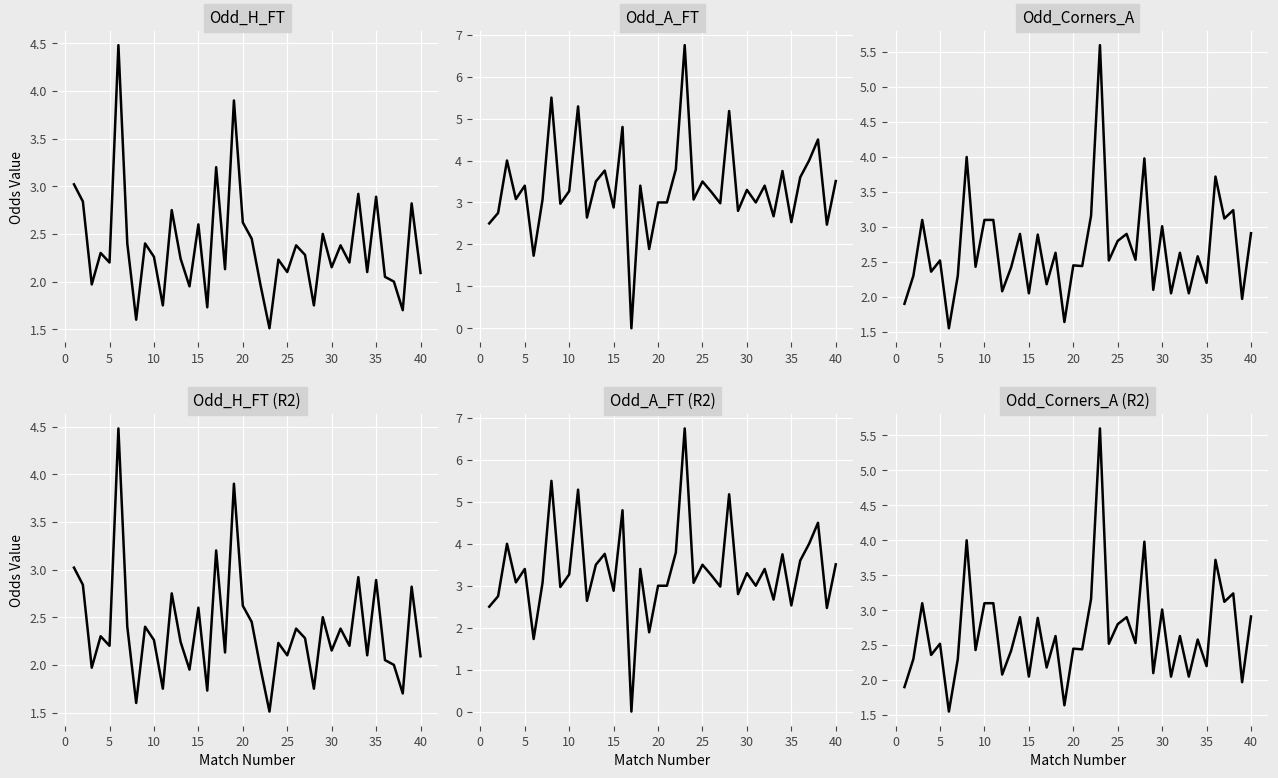

Which series has the largest total across all categories?

Odd_A_FT